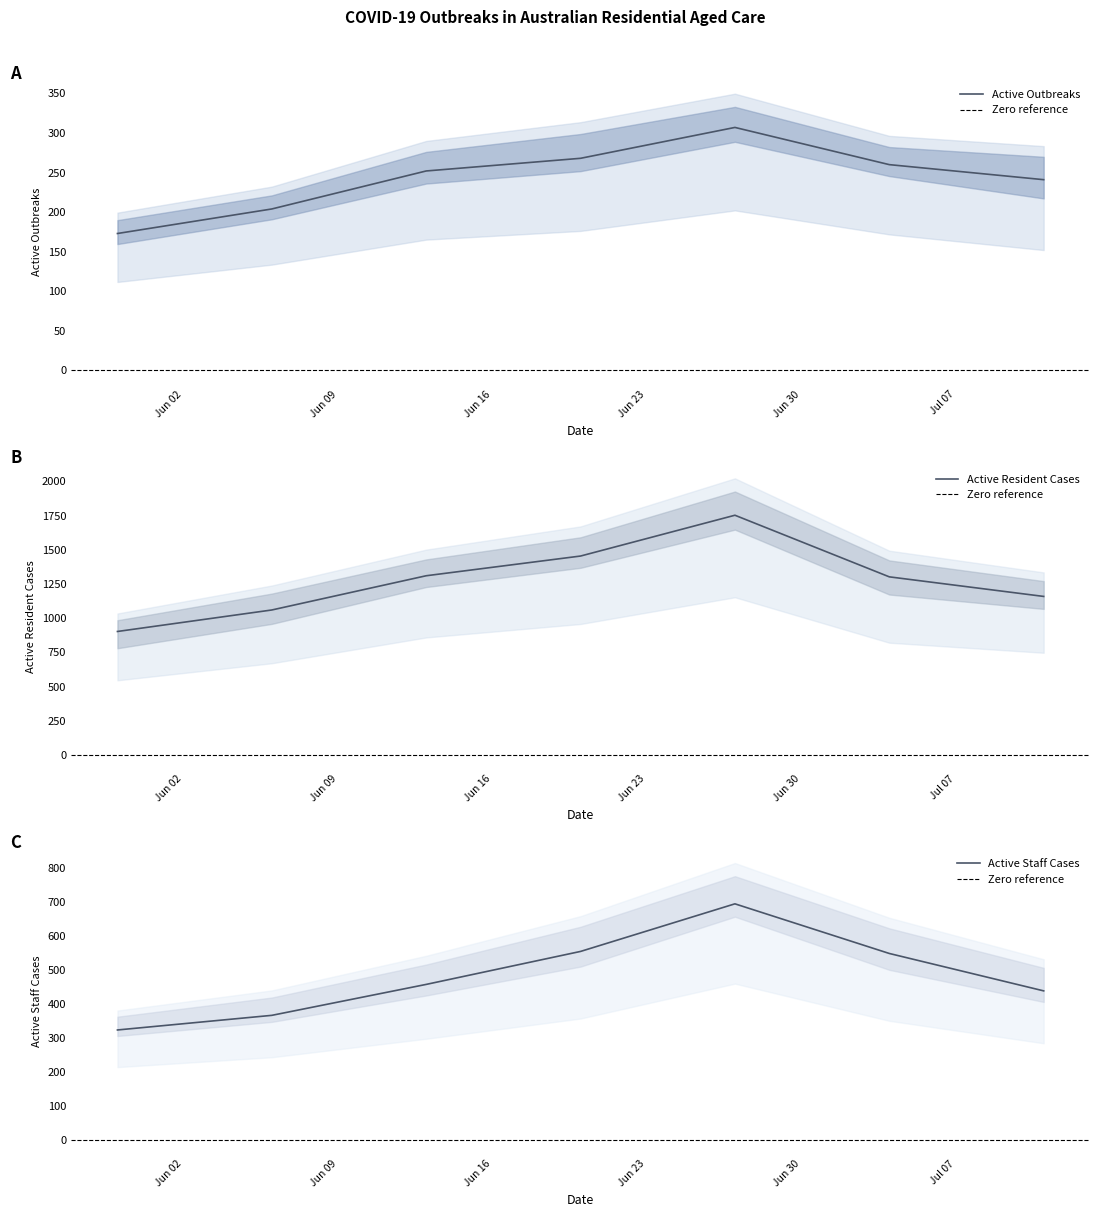

What is the sum of all Active Resident Cases values?

8940